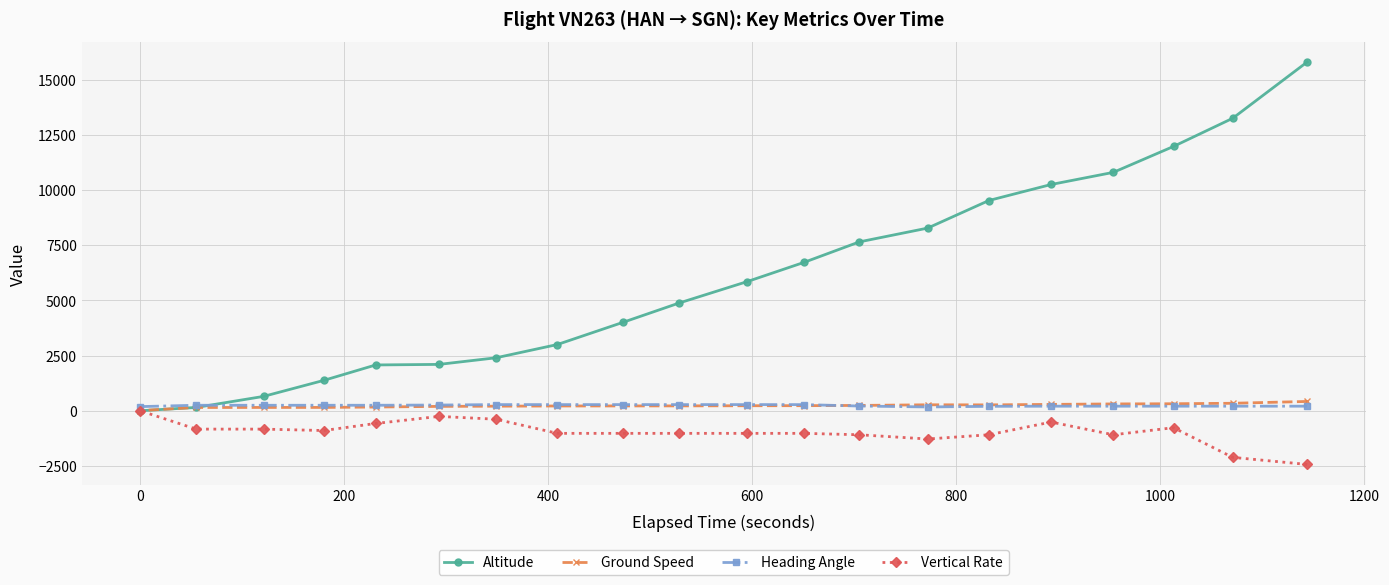

Which series has the largest total across all categories?

Altitude